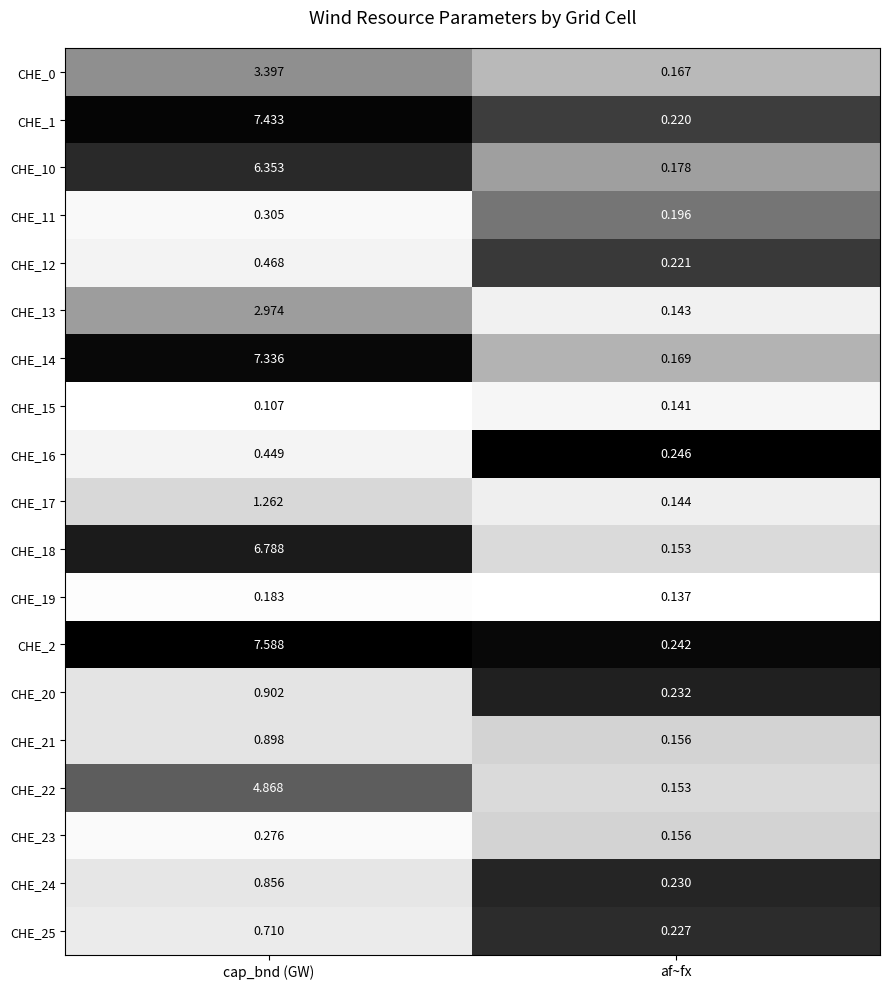

Rank the categories by CHE_11 value from highest to lowest.

cap_bnd (GW), af~fx